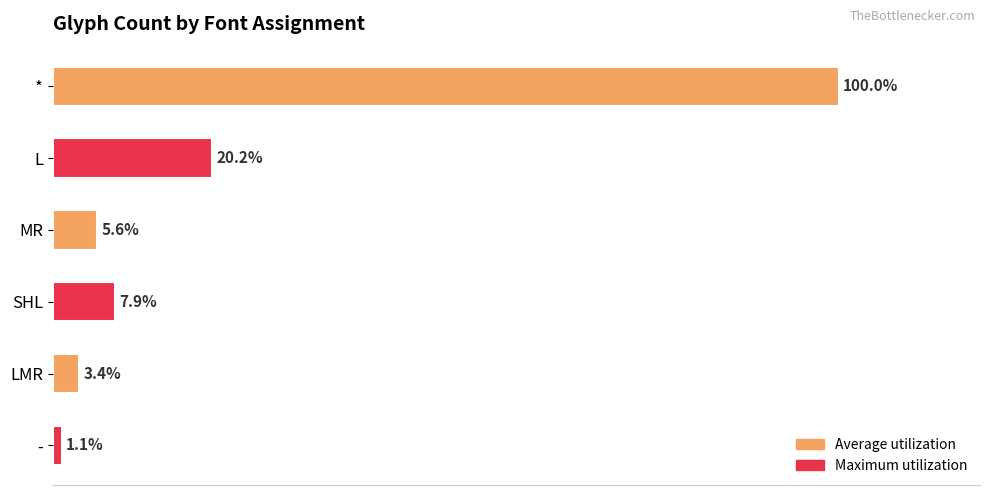

Are the bars horizontal?

Yes